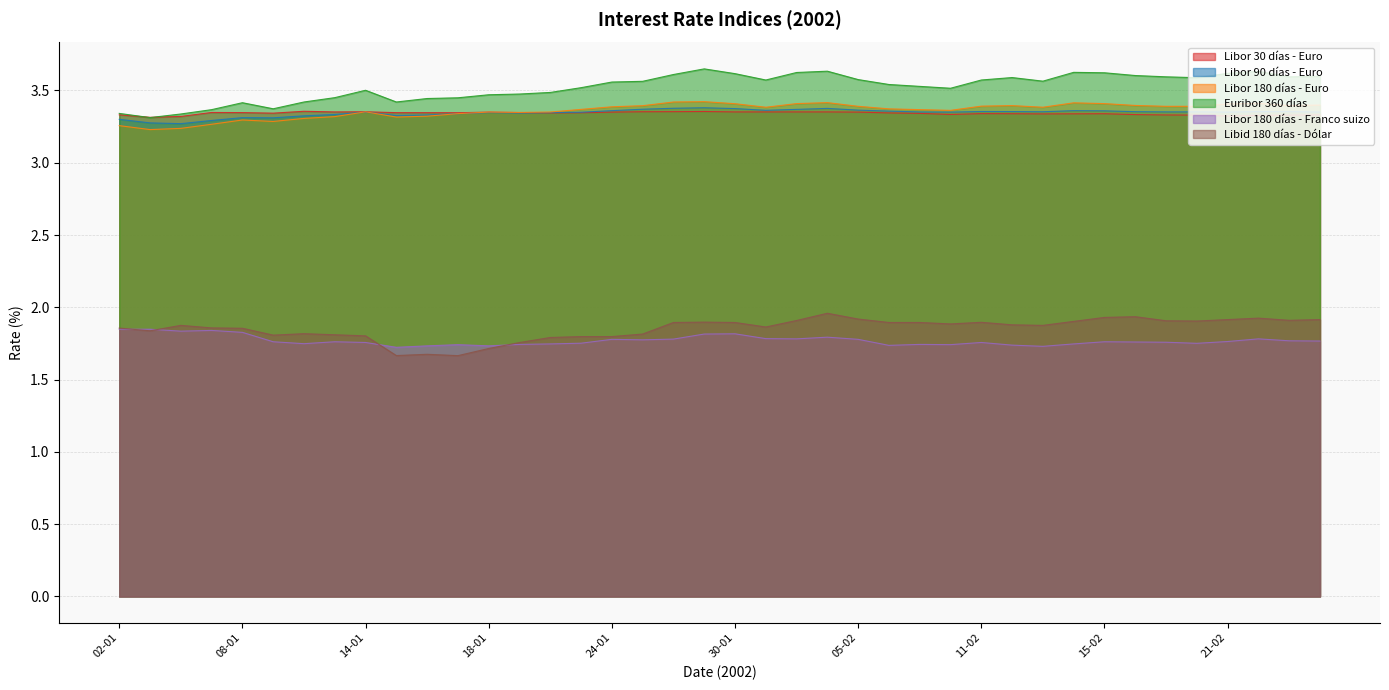

Where is the first local minimum for Euribor 360 días?

03-01